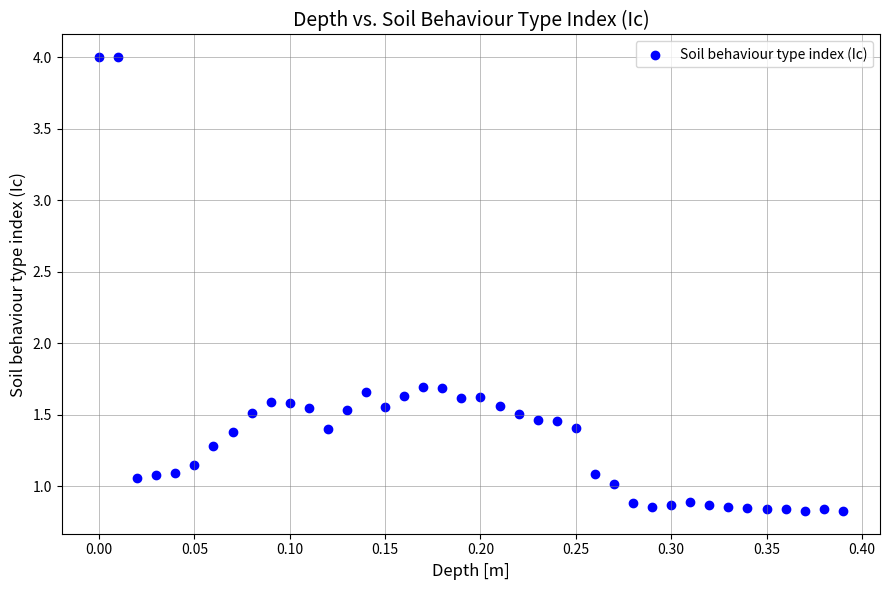

What is the range of Y values (max minus min)?

3.2